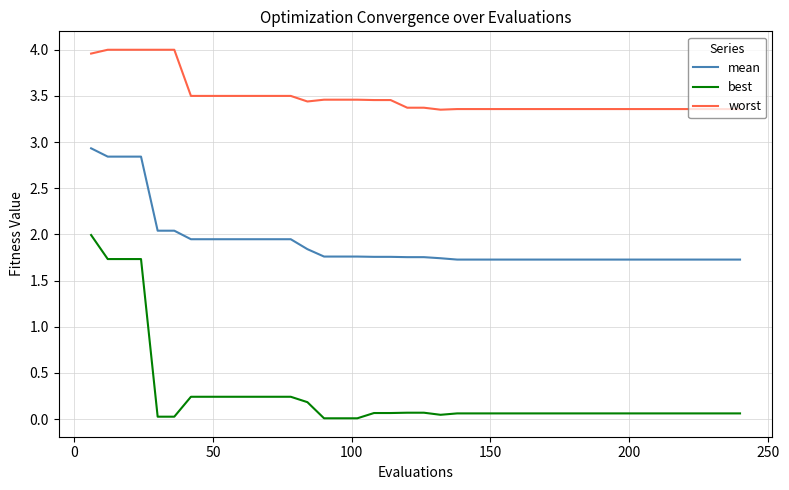

Rank the series by their average value, from lowest to highest.

best, mean, worst